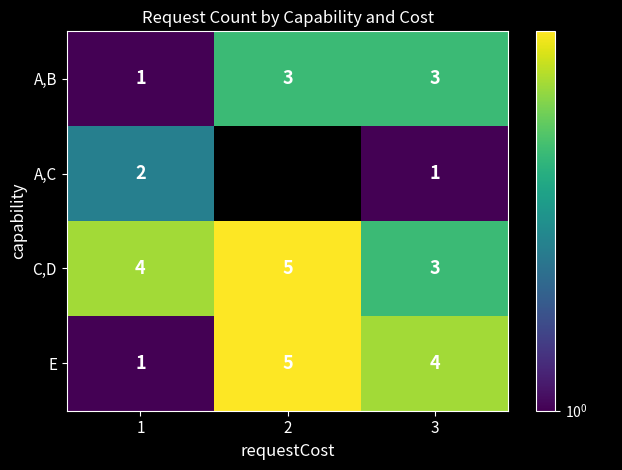

What is the spread (max minus min) of values at 3?

3